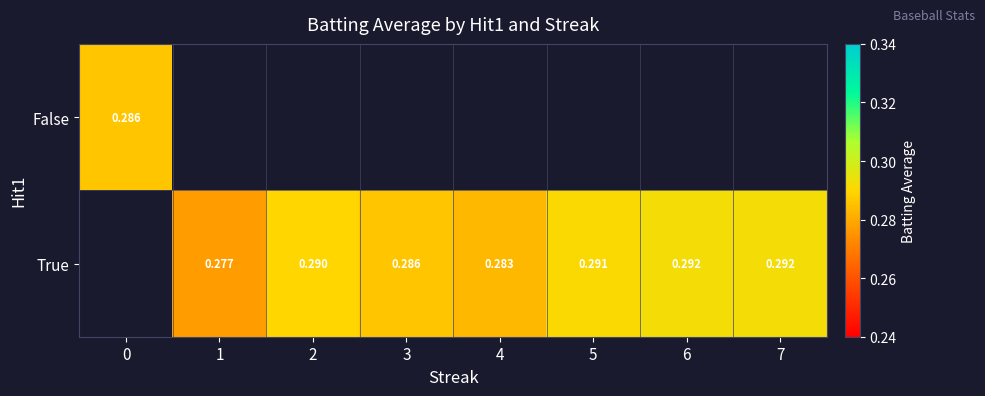

The value of True at 2 is 0.1. True or false?

False